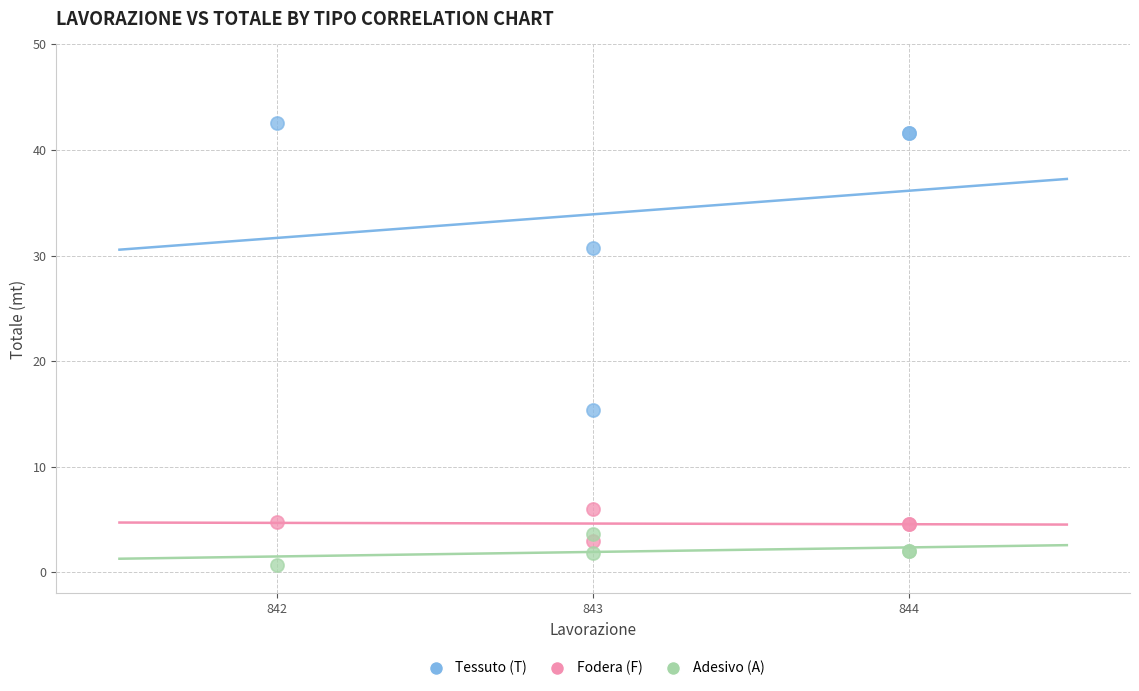

Which series contains the highest Y value?

Tessuto (T)